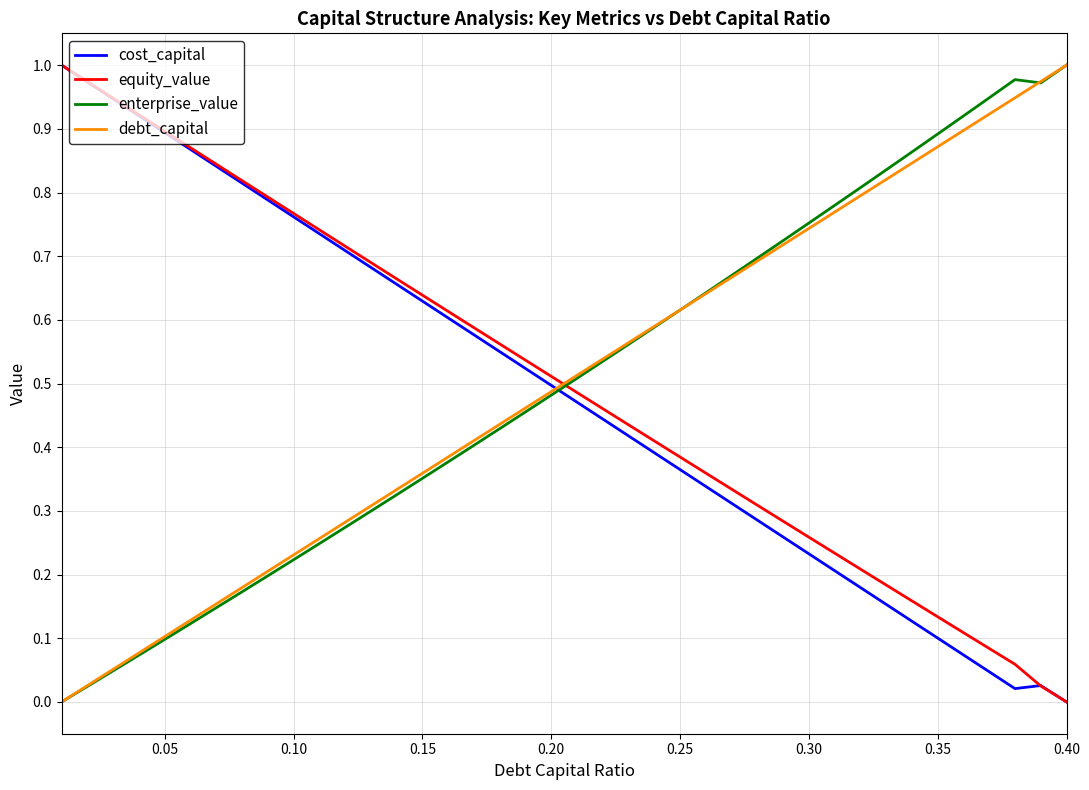

How many intersections are there between equity_value and debt_capital?

1